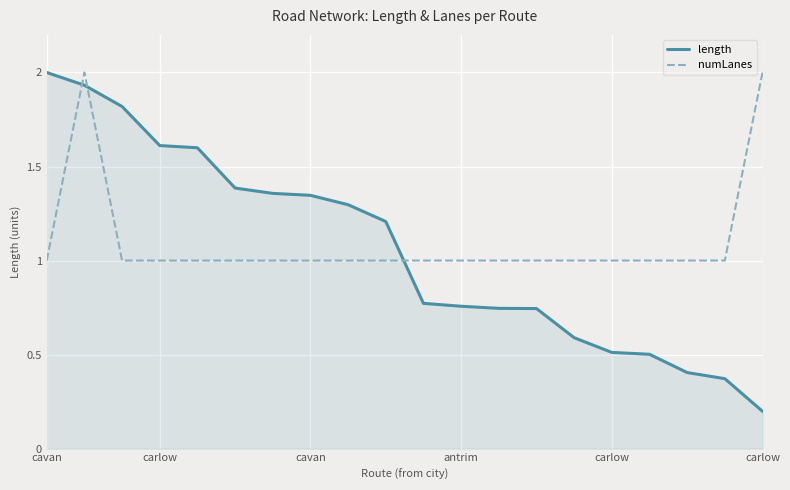

Which series has the widest spread of values?

length